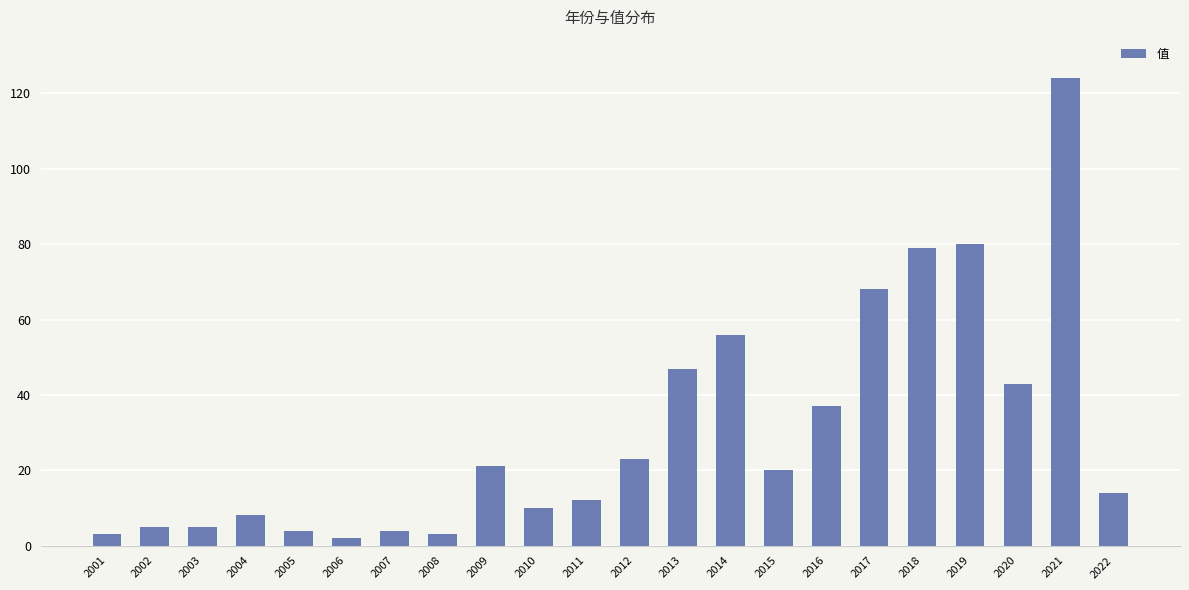

What is the greatest value displayed?

124